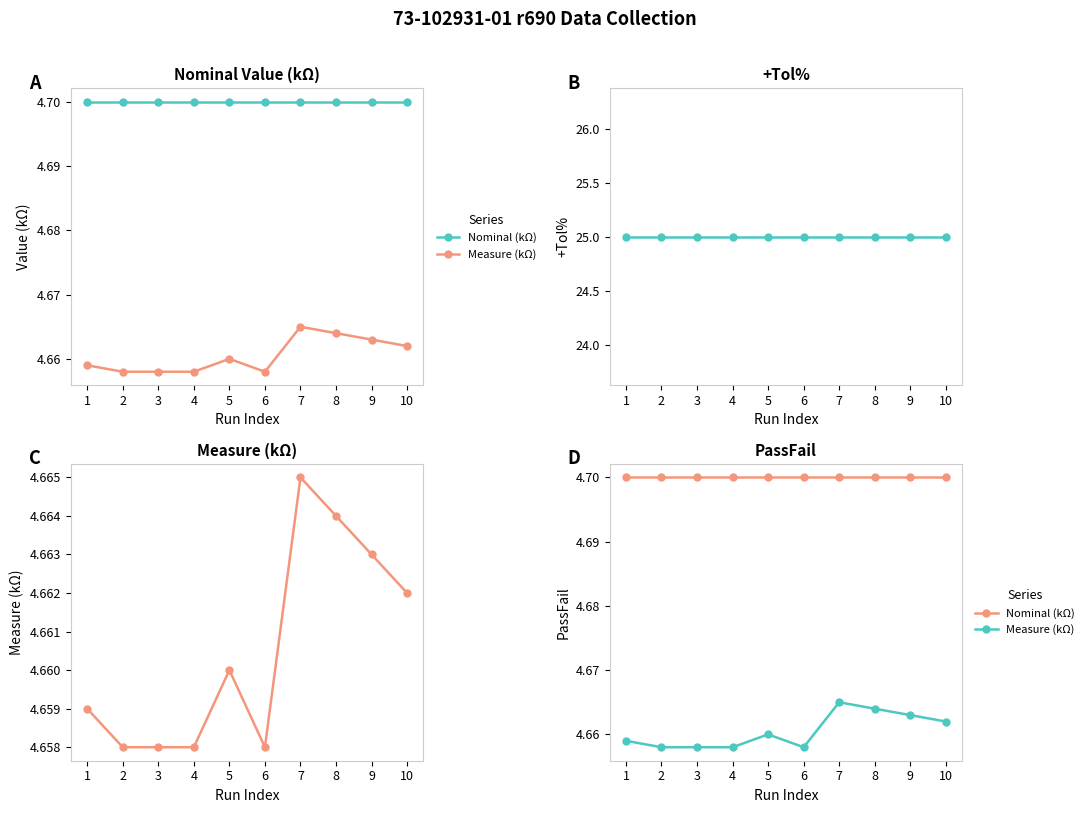

How many lines are shown in the chart?

3